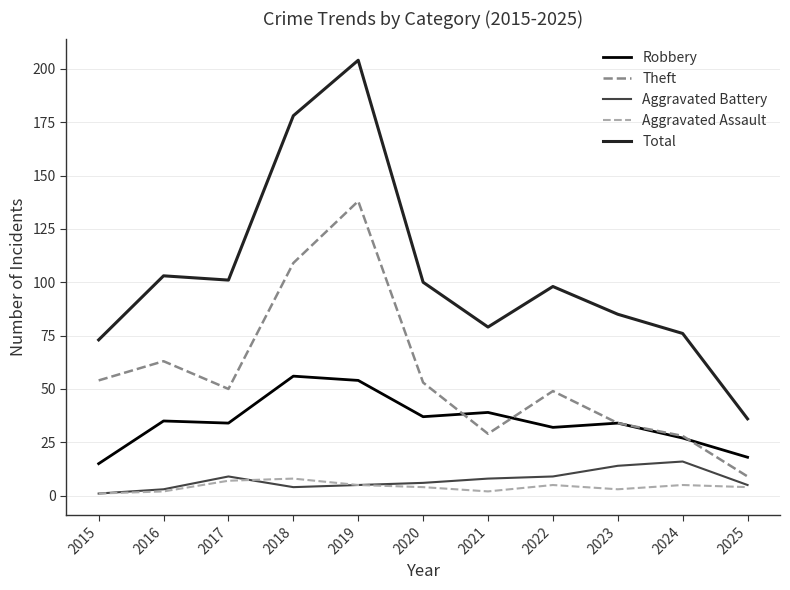

True or false: Robbery and Aggravated Assault intersect in this chart.

False